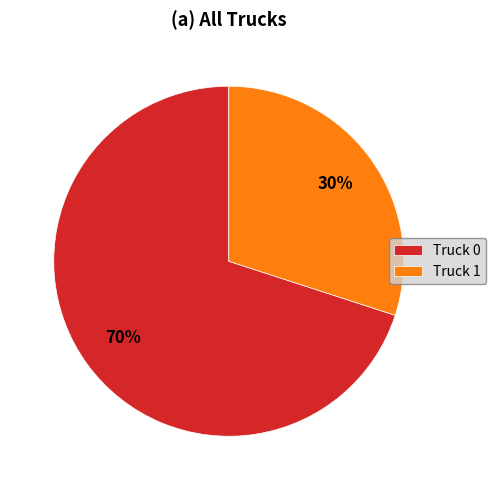

To the nearest percent, what is the difference between the Truck 0 and Truck 1 slice percentages?

40%